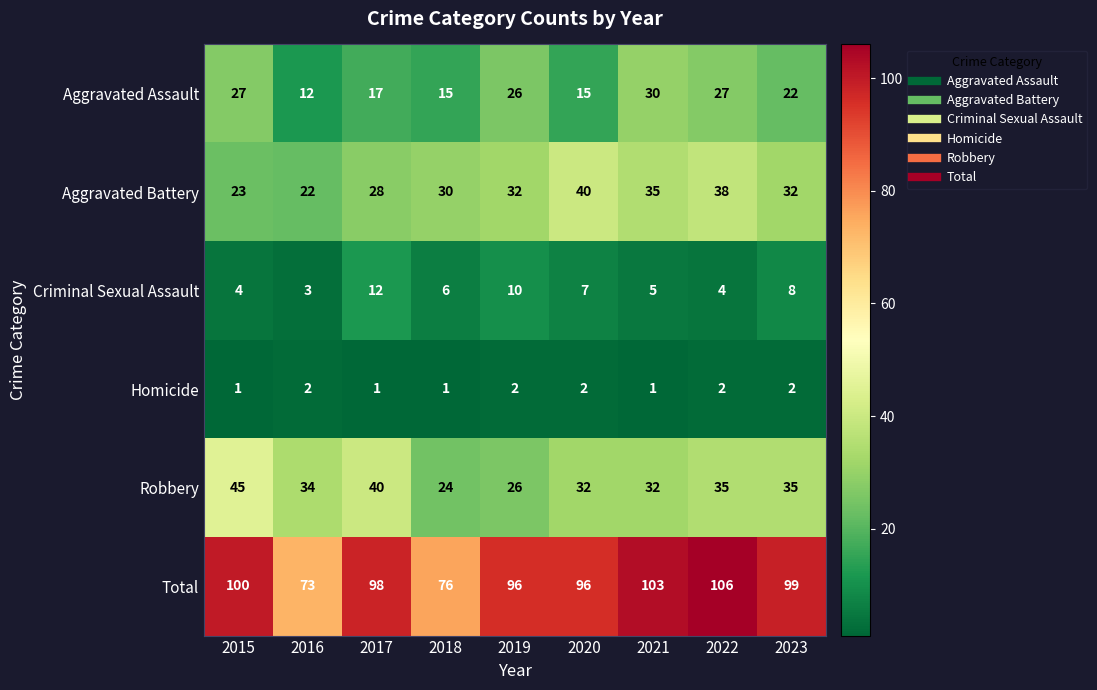

Where does the Aggravated Assault series first go above 22?

2015